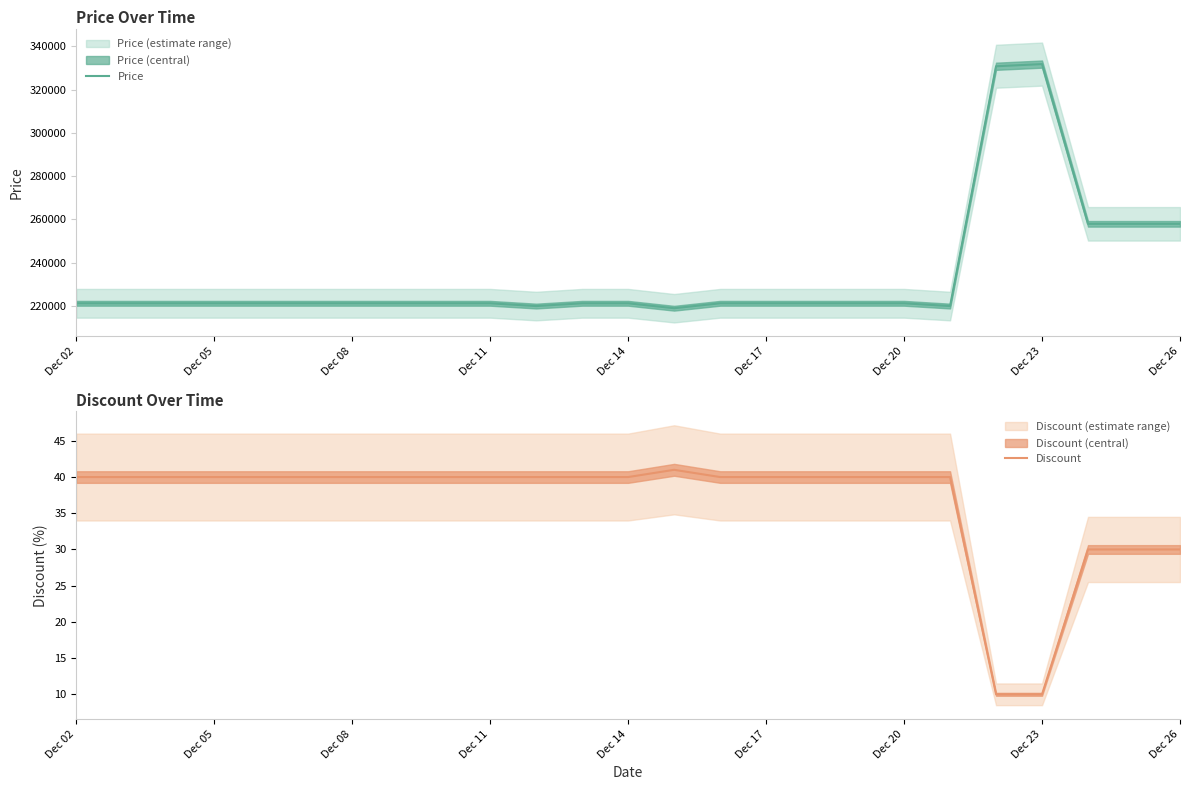

Rank the series by their maximum value, from lowest to highest.

Discount, Price